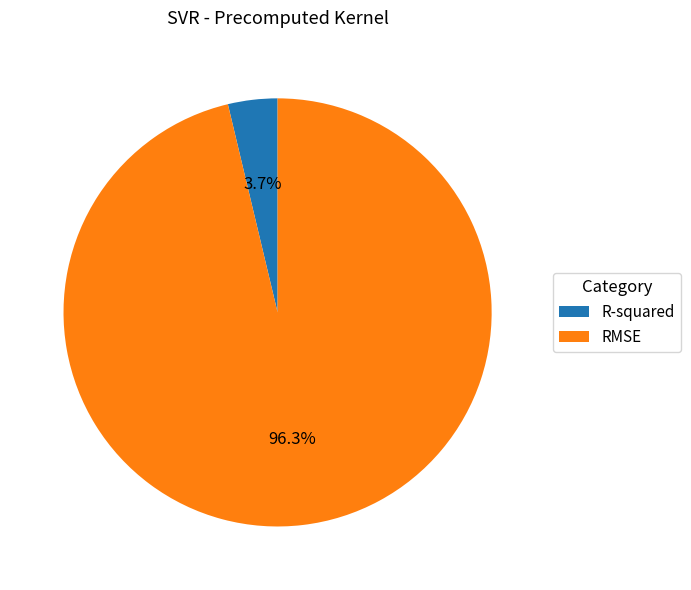

What percentage do RMSE and R-squared together represent?

100.0%